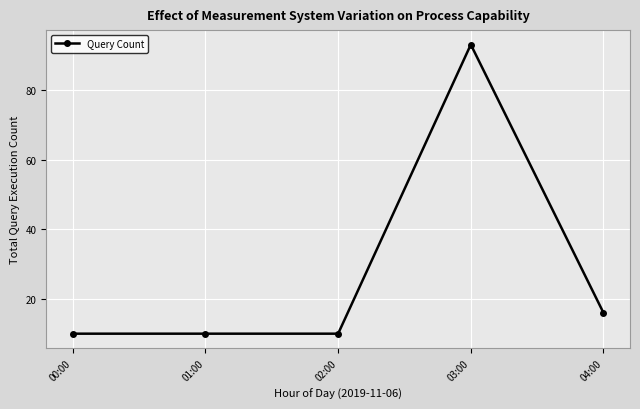

True or false: there are more than 2 points higher than both neighbors.

False